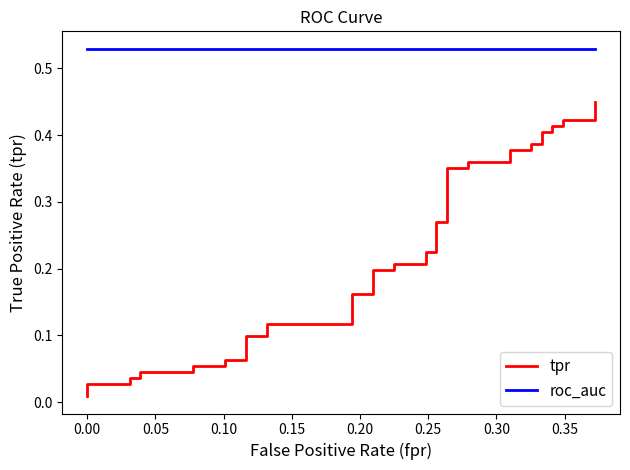

True or false: roc_auc has more than 0 points higher than both neighbors.

False